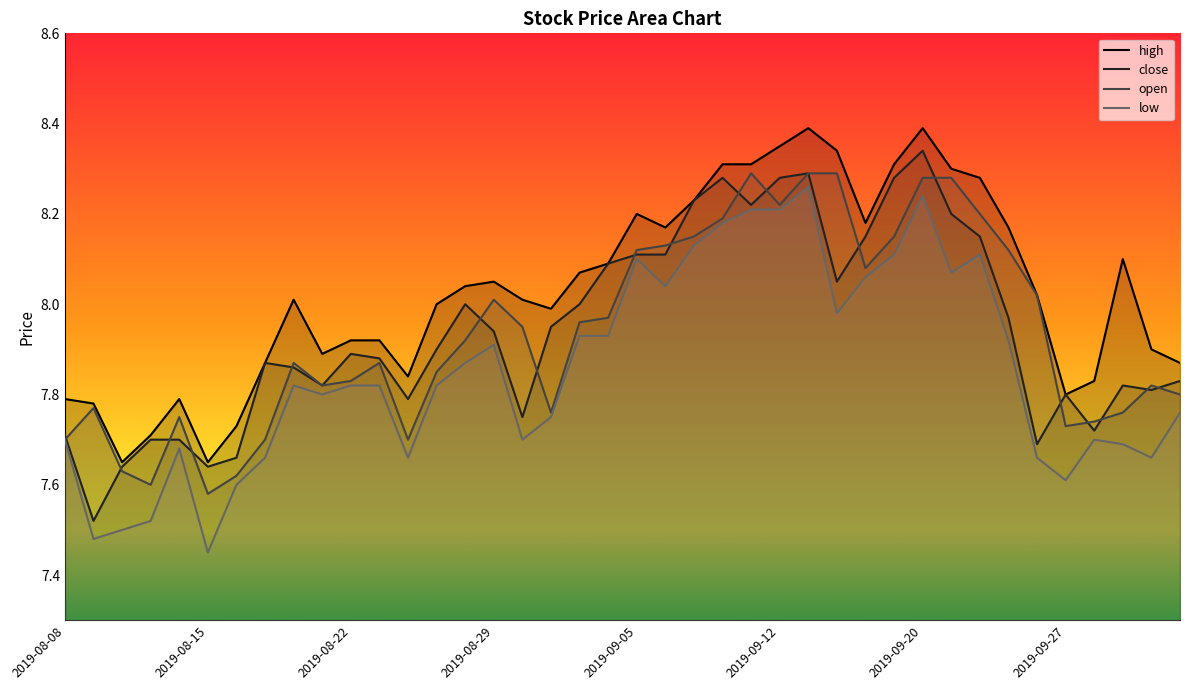

Reading right to left, extract all data points from this chart.

high: 2019-10-10=7.9	2019-10-09=7.9	2019-10-08=8.1	2019-09-30=7.8	2019-09-27=7.8	2019-09-26=8.0	2019-09-25=8.2	2019-09-24=8.3	2019-09-23=8.3	2019-09-20=8.4	2019-09-19=8.3	2019-09-18=8.2	2019-09-17=8.3	2019-09-16=8.4	2019-09-12=8.3	2019-09-11=8.3	2019-09-10=8.3	2019-09-09=8.2	2019-09-06=8.2	2019-09-05=8.2	2019-09-04=8.1	2019-09-03=8.1	2019-09-02=8.0	2019-08-30=8.0	2019-08-29=8.1	2019-08-28=8.0	2019-08-27=8.0	2019-08-26=7.8	2019-08-23=7.9	2019-08-22=7.9	2019-08-21=7.9	2019-08-20=8.0	2019-08-19=7.9	2019-08-16=7.7	2019-08-15=7.7	2019-08-14=7.8	2019-08-13=7.7	2019-08-12=7.7	2019-08-09=7.8	2019-08-08=7.8
close: 2019-10-10=7.8	2019-10-09=7.8	2019-10-08=7.8	2019-09-30=7.7	2019-09-27=7.8	2019-09-26=7.7	2019-09-25=8.0	2019-09-24=8.2	2019-09-23=8.2	2019-09-20=8.3	2019-09-19=8.3	2019-09-18=8.2	2019-09-17=8.1	2019-09-16=8.3	2019-09-12=8.3	2019-09-11=8.2	2019-09-10=8.3	2019-09-09=8.2	2019-09-06=8.1	2019-09-05=8.1	2019-09-04=8.1	2019-09-03=8.0	2019-09-02=8.0	2019-08-30=7.8	2019-08-29=7.9	2019-08-28=8.0	2019-08-27=7.9	2019-08-26=7.8	2019-08-23=7.9	2019-08-22=7.9	2019-08-21=7.8	2019-08-20=7.9	2019-08-19=7.9	2019-08-16=7.7	2019-08-15=7.6	2019-08-14=7.7	2019-08-13=7.7	2019-08-12=7.6	2019-08-09=7.5	2019-08-08=7.7
open: 2019-10-10=7.8	2019-10-09=7.8	2019-10-08=7.8	2019-09-30=7.7	2019-09-27=7.7	2019-09-26=8.0	2019-09-25=8.1	2019-09-24=8.2	2019-09-23=8.3	2019-09-20=8.3	2019-09-19=8.2	2019-09-18=8.1	2019-09-17=8.3	2019-09-16=8.3	2019-09-12=8.2	2019-09-11=8.3	2019-09-10=8.2	2019-09-09=8.2	2019-09-06=8.1	2019-09-05=8.1	2019-09-04=8.0	2019-09-03=8.0	2019-09-02=7.8	2019-08-30=8.0	2019-08-29=8.0	2019-08-28=7.9	2019-08-27=7.8	2019-08-26=7.7	2019-08-23=7.9	2019-08-22=7.8	2019-08-21=7.8	2019-08-20=7.9	2019-08-19=7.7	2019-08-16=7.6	2019-08-15=7.6	2019-08-14=7.8	2019-08-13=7.6	2019-08-12=7.6	2019-08-09=7.8	2019-08-08=7.7
low: 2019-10-10=7.8	2019-10-09=7.7	2019-10-08=7.7	2019-09-30=7.7	2019-09-27=7.6	2019-09-26=7.7	2019-09-25=7.9	2019-09-24=8.1	2019-09-23=8.1	2019-09-20=8.2	2019-09-19=8.1	2019-09-18=8.1	2019-09-17=8.0	2019-09-16=8.3	2019-09-12=8.2	2019-09-11=8.2	2019-09-10=8.2	2019-09-09=8.1	2019-09-06=8.0	2019-09-05=8.1	2019-09-04=7.9	2019-09-03=7.9	2019-09-02=7.8	2019-08-30=7.7	2019-08-29=7.9	2019-08-28=7.9	2019-08-27=7.8	2019-08-26=7.7	2019-08-23=7.8	2019-08-22=7.8	2019-08-21=7.8	2019-08-20=7.8	2019-08-19=7.7	2019-08-16=7.6	2019-08-15=7.5	2019-08-14=7.7	2019-08-13=7.5	2019-08-12=7.5	2019-08-09=7.5	2019-08-08=7.7